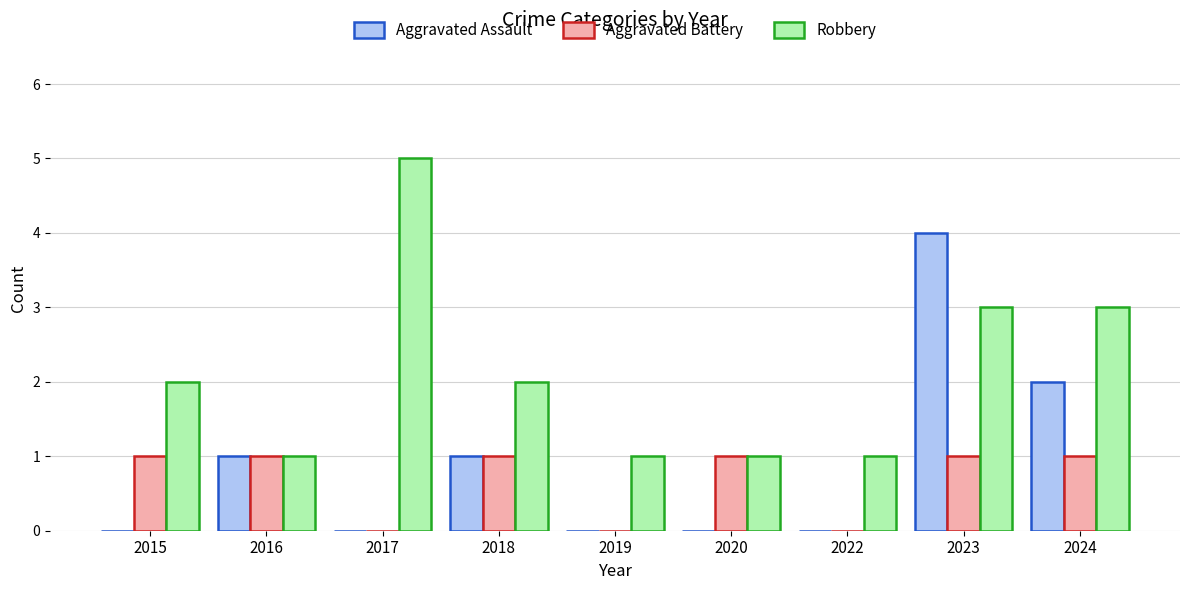

Reading left to right, list all the values displayed in this chart.

Aggravated Assault: 0	1	0	1	0	0	0	4	2
Aggravated Battery: 1	1	0	1	0	1	0	1	1
Robbery: 2	1	5	2	1	1	1	3	3